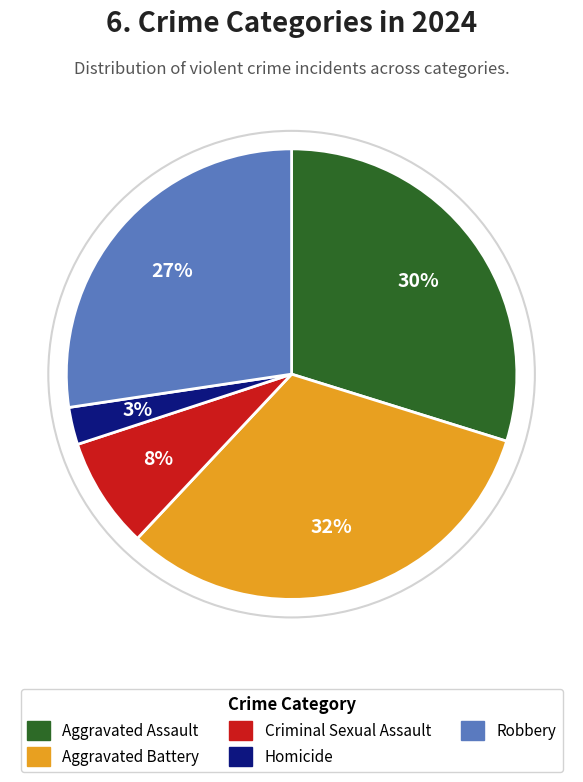

What is the ratio of the value at Aggravated Battery to the value at Criminal Sexual Assault?

4.0